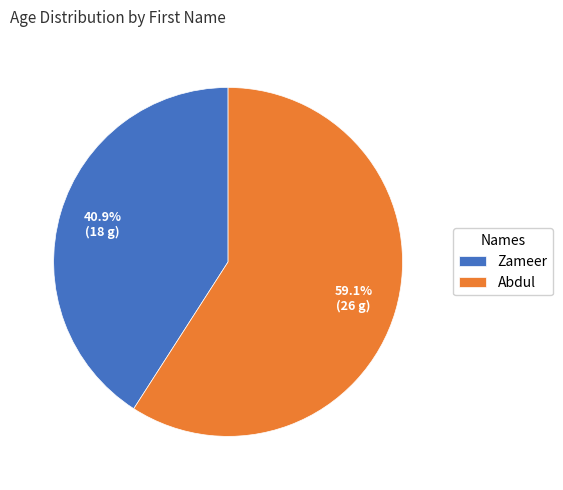

Is there any slice that represents more than half of the pie?

Yes